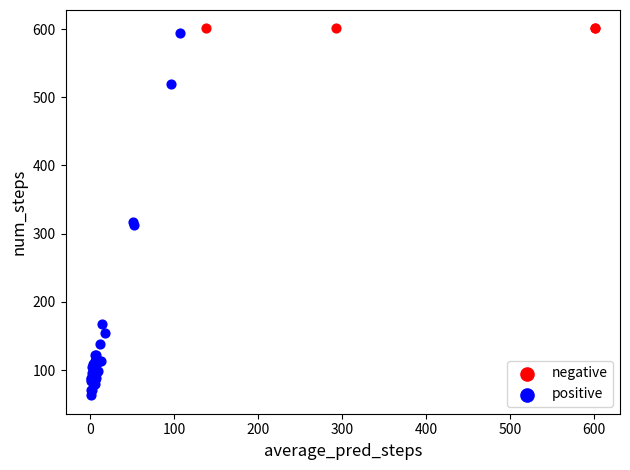

Which series contains the lowest Y value?

positive